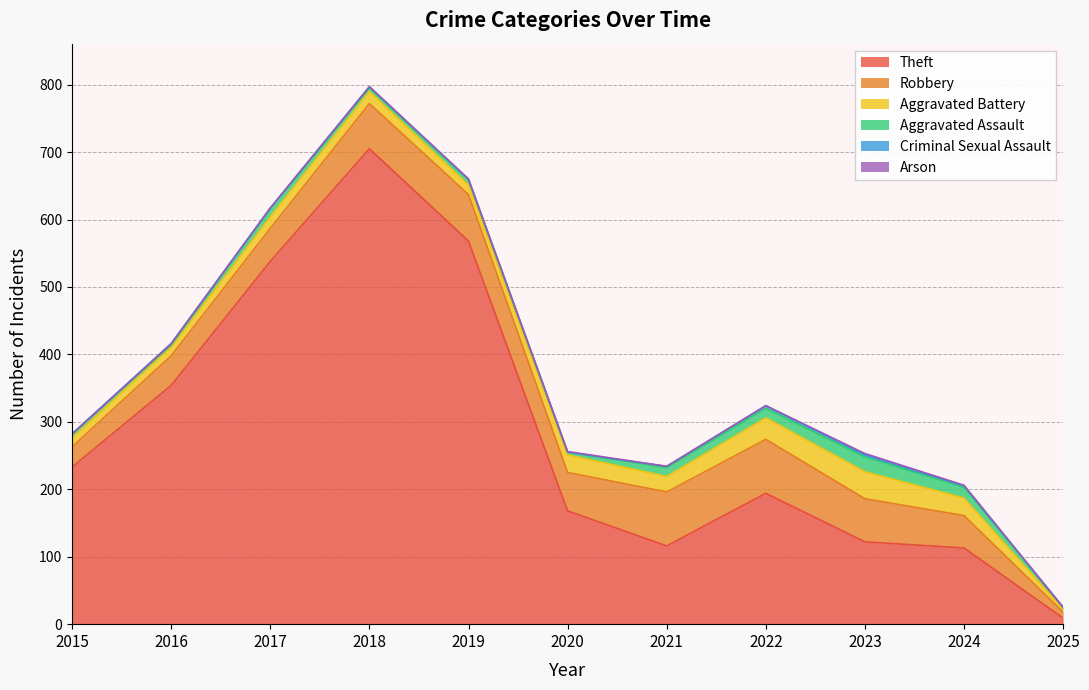

Where is the first local maximum for Arson?

2020